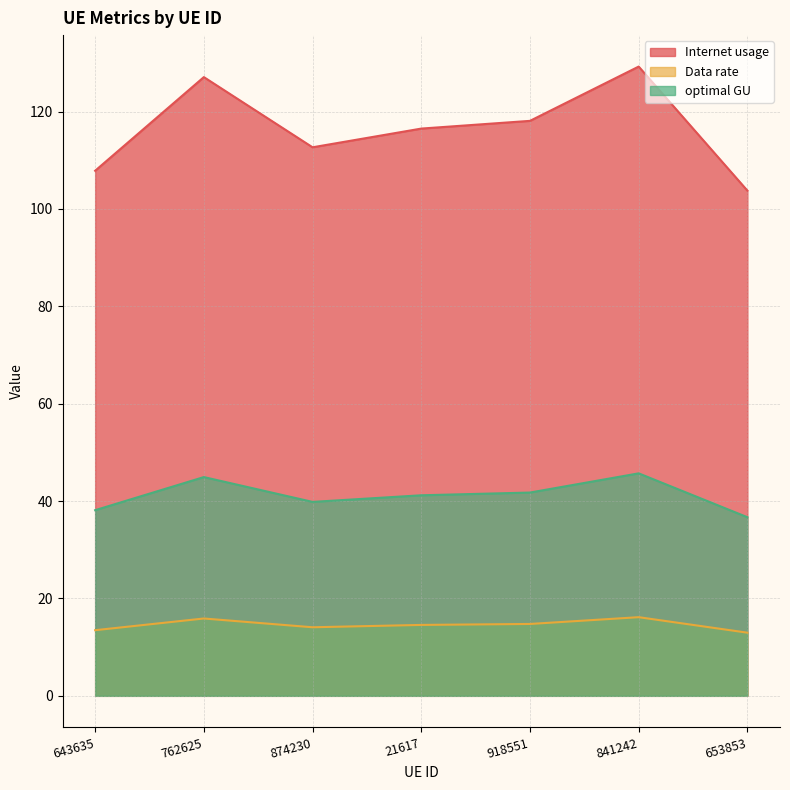

How many interior local valleys does the Data rate series have?

1